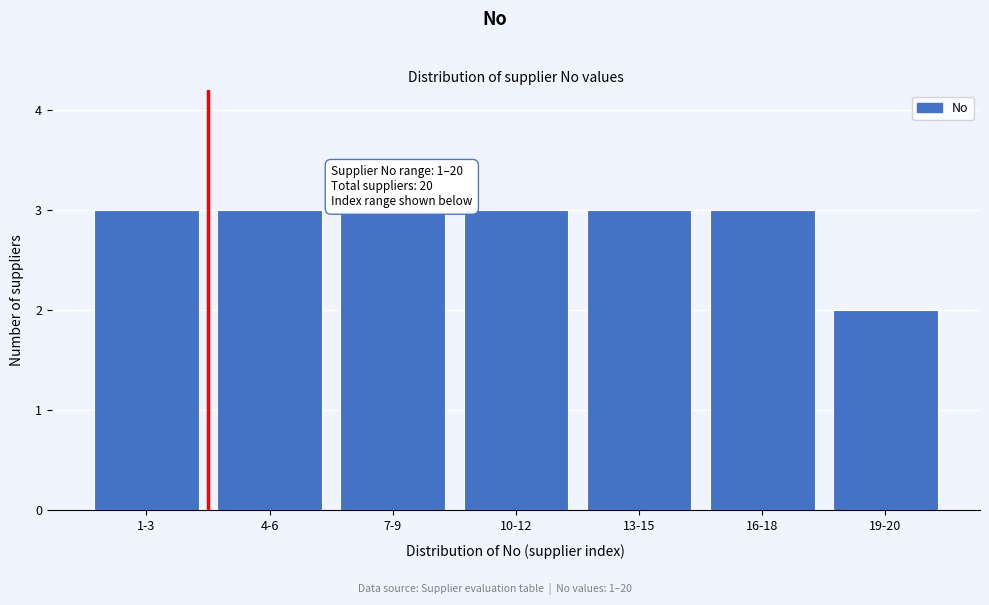

Reading left to right, extract all data points from this chart.

1-3=3	4-6=3	7-9=3	10-12=3	13-15=3	16-18=3	19-20=2